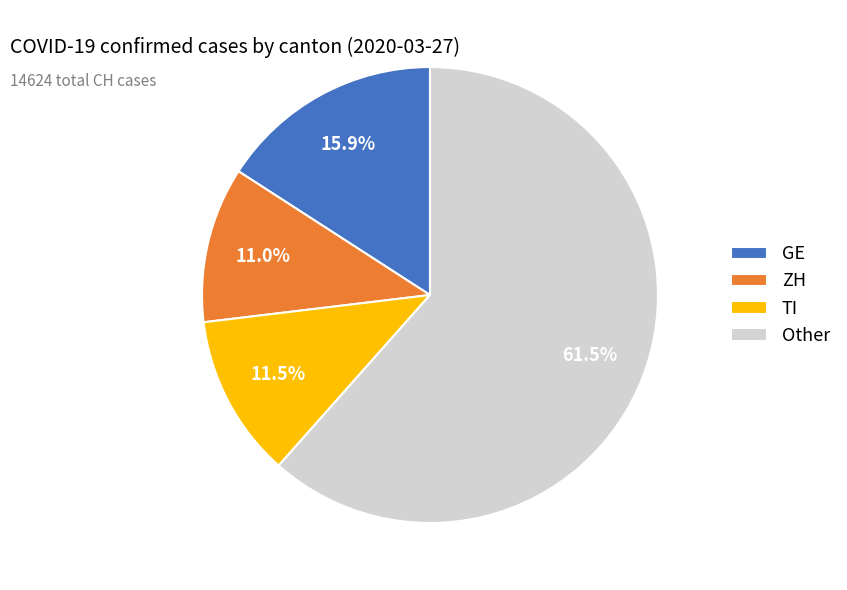

Which slice is the largest?

Other